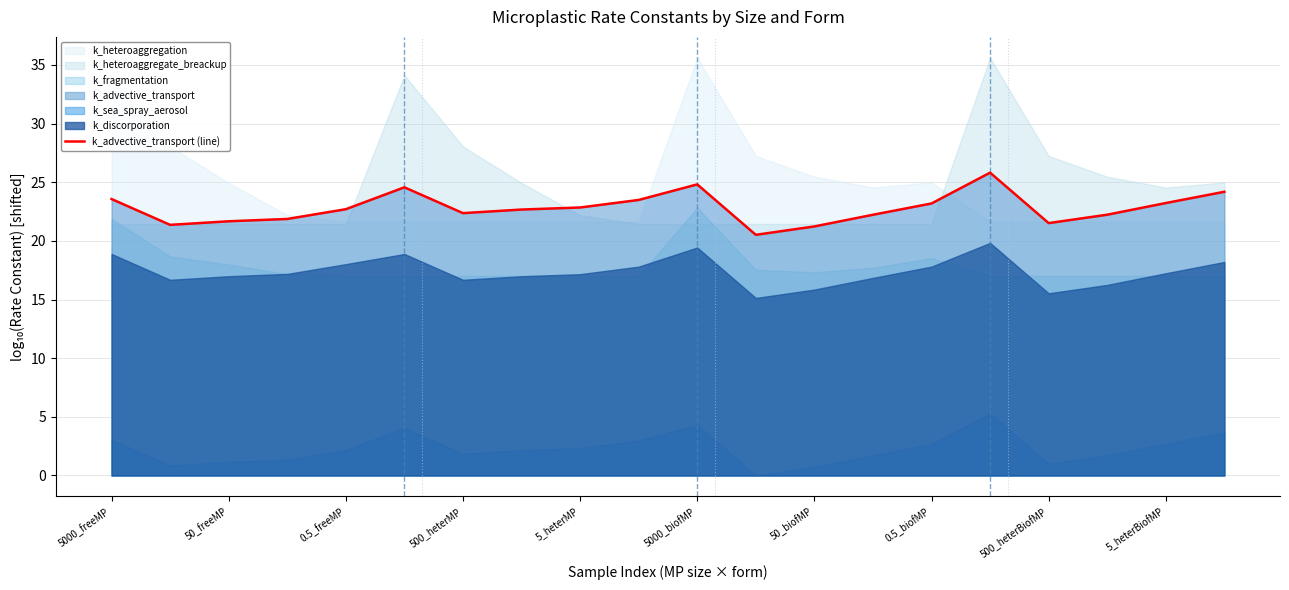

What is the maximum value for k_advective_transport (line)?

25.8